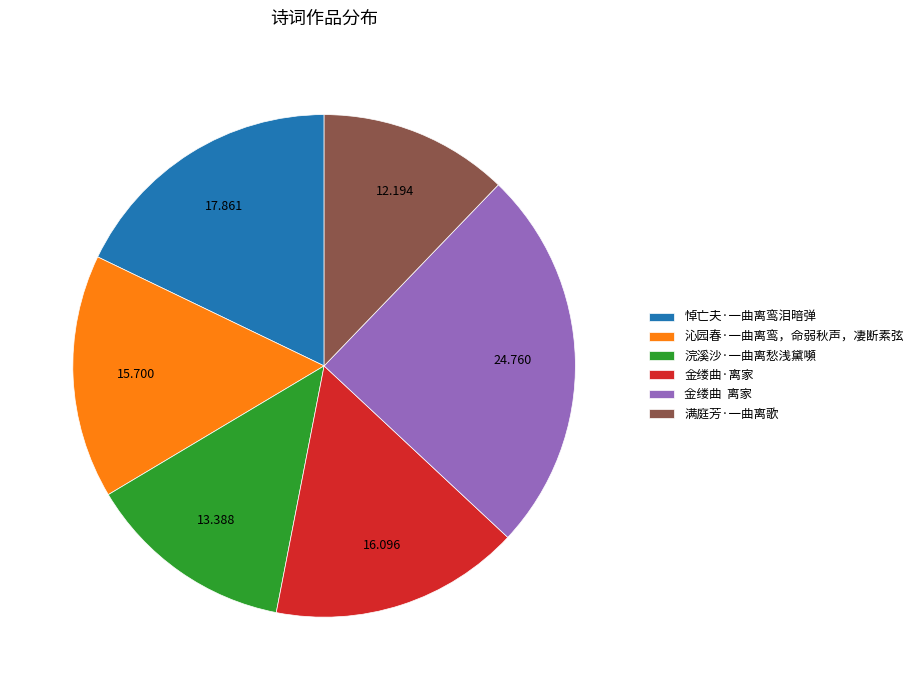

Is the sum of 悼亡夫·一曲离鸾泪暗弹 and 浣溪沙·一曲离愁浅黛嚬 greater than half?

No